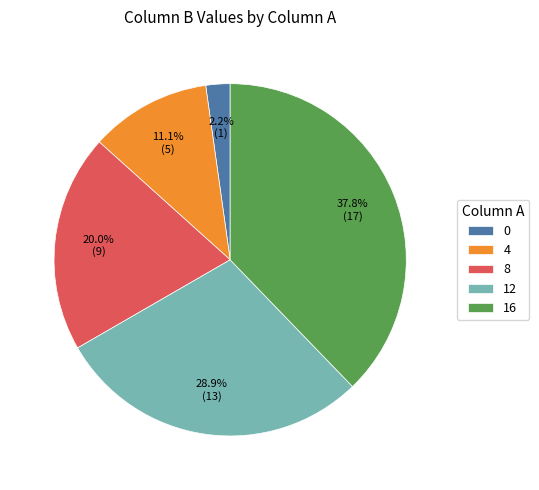

Count the number of slices in the pie.

5